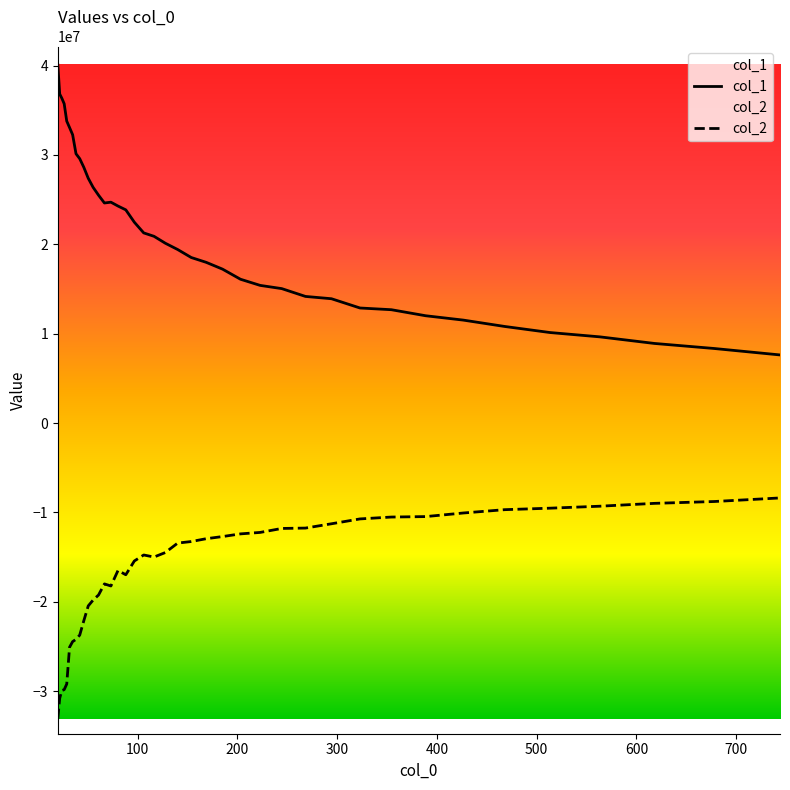

Reading left to right, list all the values displayed in this chart.

col_1: 40123602.9	36811180.2	36339973.5	35726006.7	33782714.9	33063718.3	32261158.7	30129653.0	29579903.4	28620924.1	27383885.5	26365922.8	25495328.3	24623144.0	24713237.8	24280604.9	23855621.6	22472062.9	21275878.4	20894852.3	20123011.5	19415783.9	18521213.9	17984129.9	17222359.1	16092049.4	15403934.0	15043076.4	14168610.3	13911096.2	12874734.1	12683796.7	12008547.0	11520306.4	10809281.9	10129570.2	9646927.1	8909570.7	8343671.8	7623881.2
col_2: -33097902.8	-30781908.9	-29919605.0	-29825047.3	-29190581.8	-25076496.8	-24447100.3	-24192035.7	-23719275.3	-22116621.3	-20450121.5	-19794380.1	-19234867.5	-17992255.4	-18225633.6	-16488808.9	-16968975.1	-15428599.6	-14755988.2	-14986007.4	-14484542.1	-13425488.7	-13251707.2	-12935768.0	-12695332.4	-12395621.8	-12232316.8	-11787890.1	-11746126.7	-11264473.5	-10721248.6	-10512525.2	-10461247.7	-10059280.9	-9686967.9	-9520490.5	-9299998.9	-8980869.9	-8774722.9	-8375264.7